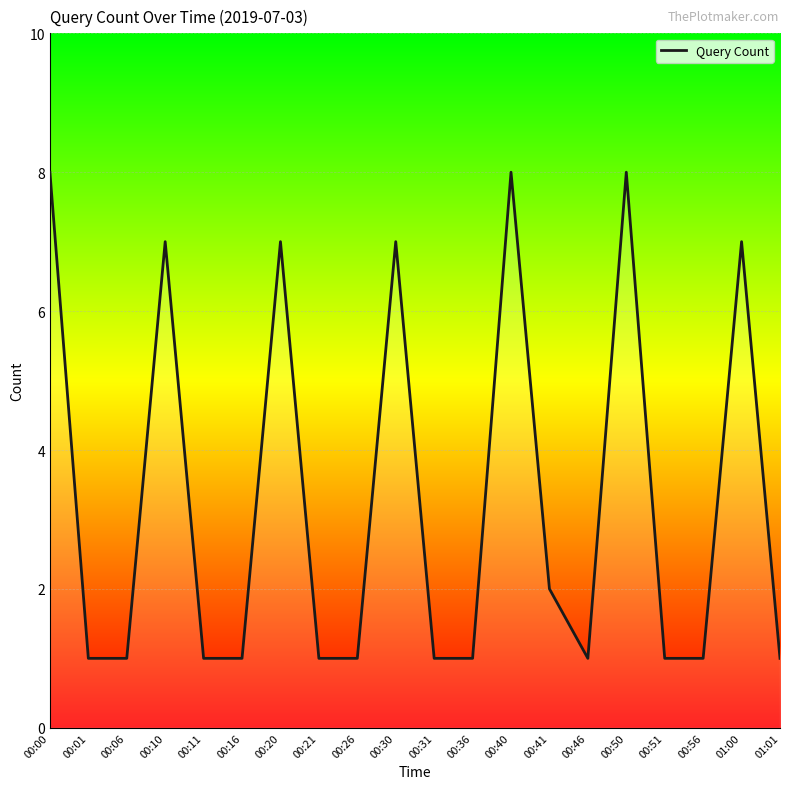

What is the change in value from 00:00 to 00:06?

-7